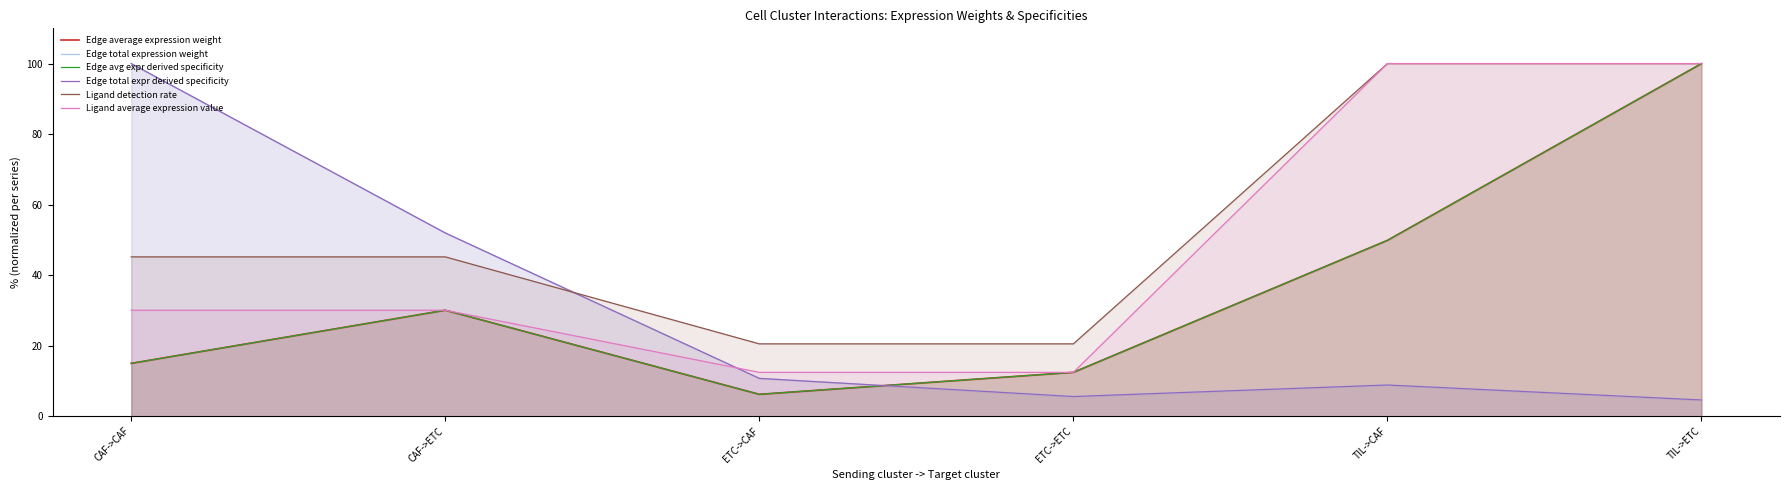

Read the Ligand average expression value value at TIL->ETC.

100.0